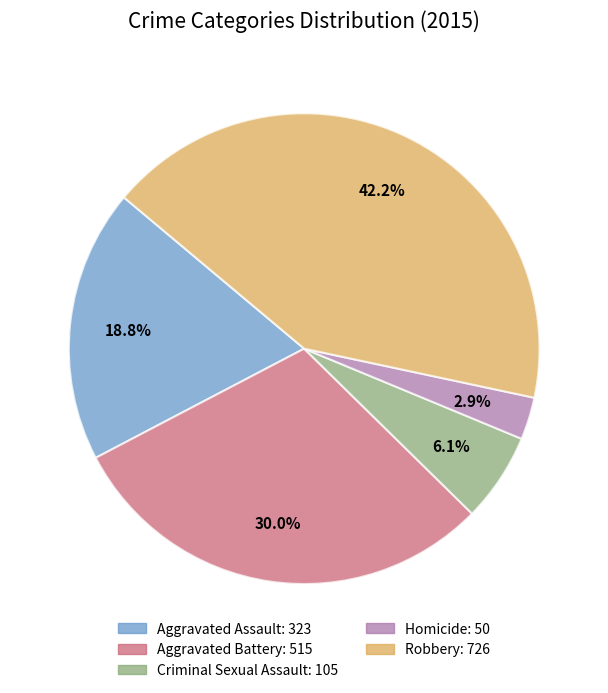

What is the ratio of the value at Aggravated Battery to the value at Homicide?

10.3